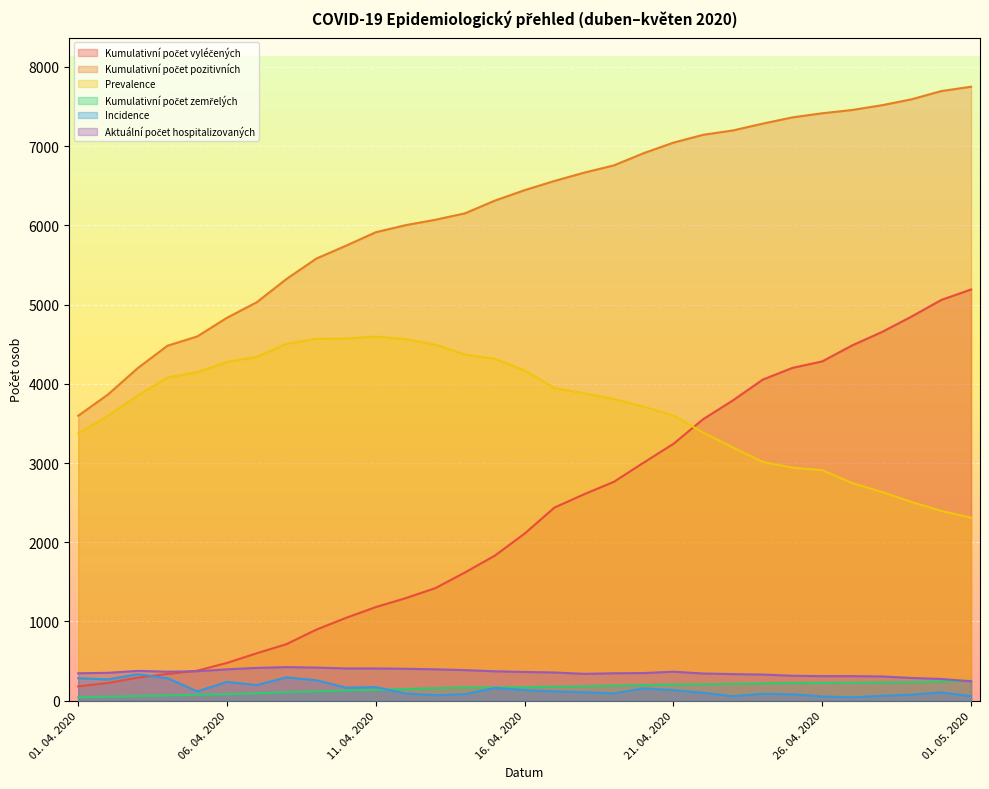

In Aktuální počet hospitalizovaných, how many points are higher than both neighbors (excluding endpoints)?

3